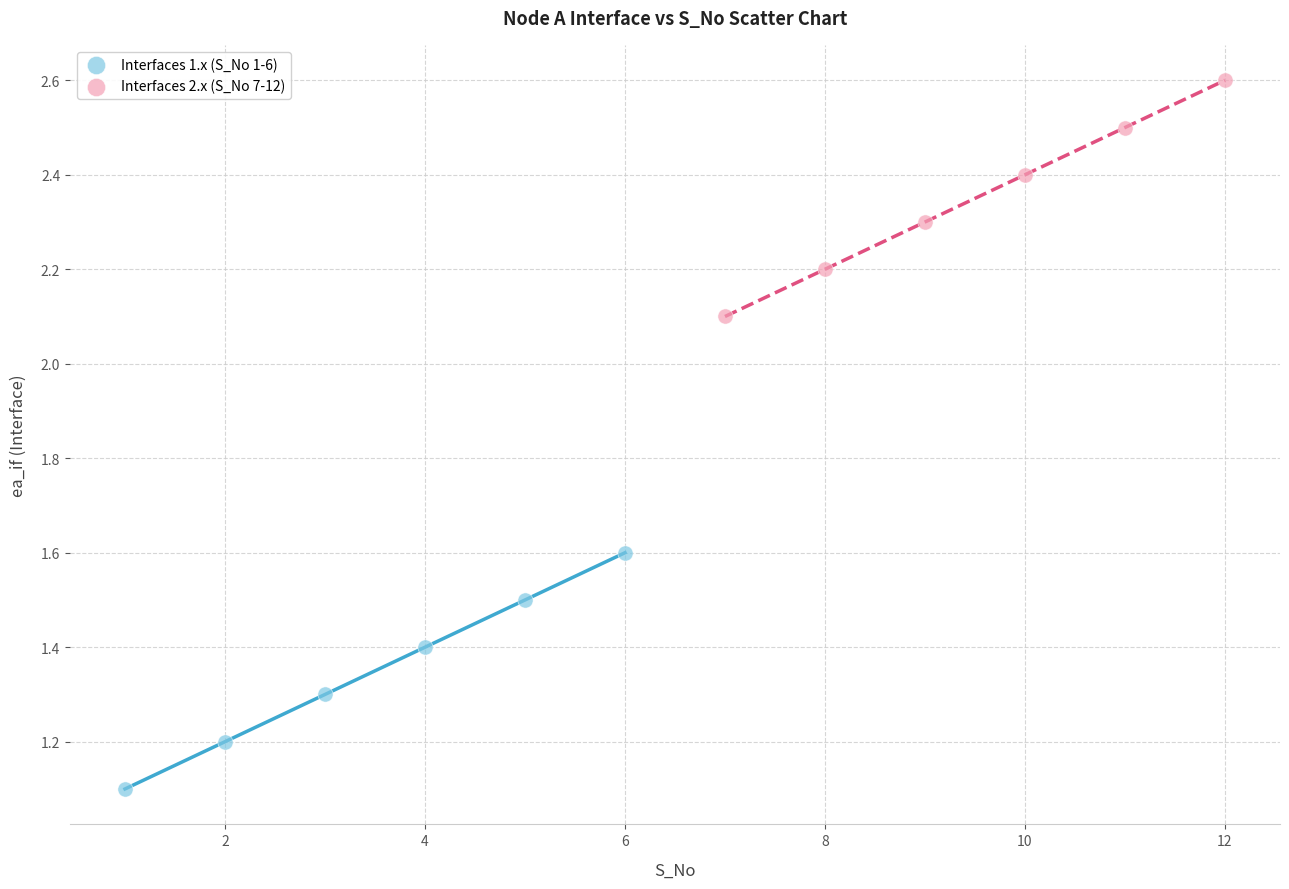

Which series contains the highest Y value?

Interfaces 2.x (S_No 7-12)